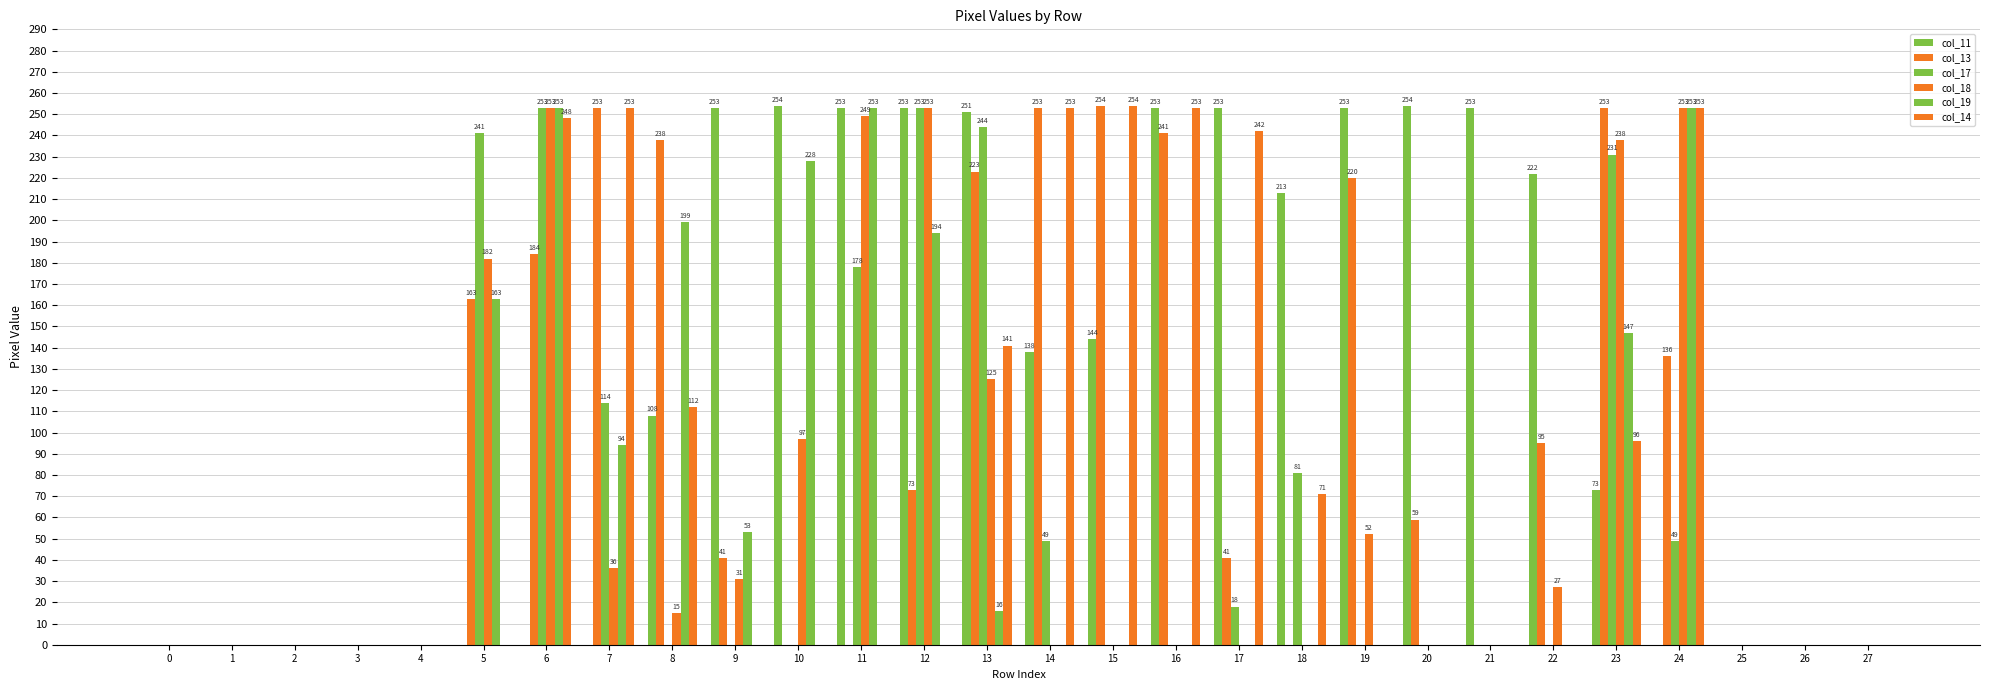

How many values in the col_14 series exceed 0?

11